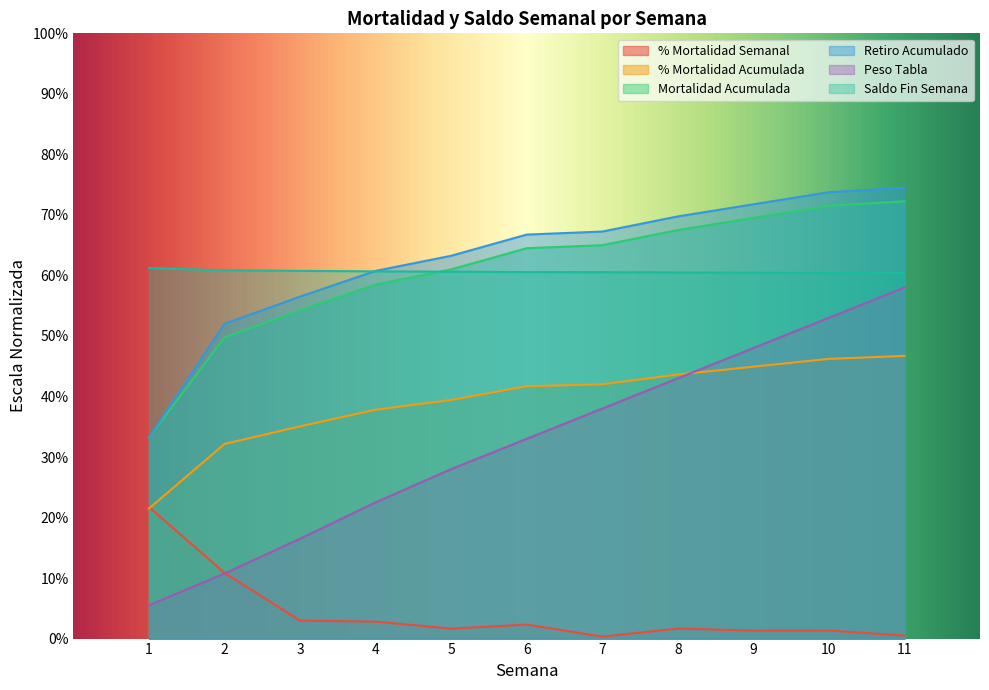

The Retiro Acumulado series shows 56.0 at 1. True or false?

False